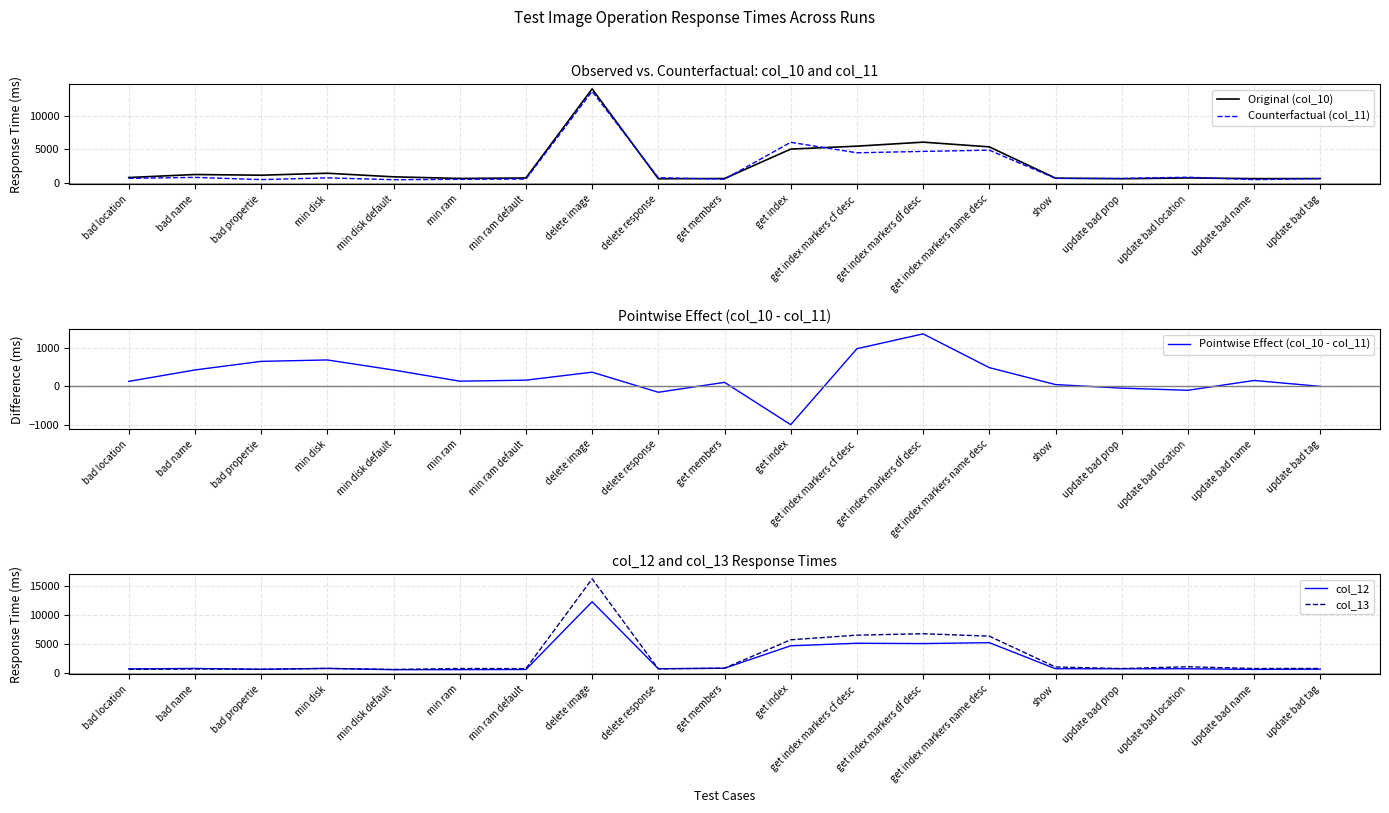

Reading left to right, extract all data points from this chart.

Original (col_10): bad location=855	bad name=1299	bad propertie=1198	min disk=1486	min disk default=958	min ram=719	min ram default=789	delete image=13936	delete response=669	get members=709	get index=5049	get index markers cf desc=5483	get index markers df desc=6074	get index markers name desc=5379	show=764	update bad prop=675	update bad location=793	update bad name=693	update bad tag=697
Counterfactual (col_11): bad location=730	bad name=876	bad propertie=551	min disk=802	min disk default=537	min ram=588	min ram default=632	delete image=13571	delete response=828	get members=609	get index=6053	get index markers cf desc=4506	get index markers df desc=4710	get index markers name desc=4895	show=722	update bad prop=726	update bad location=900	update bad name=544	update bad tag=702
Pointwise Effect (col_10 - col_11): bad location=125	bad name=423	bad propertie=647	min disk=684	min disk default=421	min ram=131	min ram default=157	delete image=365	delete response=-159	get members=100	get index=-1004	get index markers cf desc=977	get index markers df desc=1364	get index markers name desc=484	show=42	update bad prop=-51	update bad location=-107	update bad name=149	update bad tag=-5
col_12: bad location=699	bad name=774	bad propertie=639	min disk=782	min disk default=564	min ram=570	min ram default=597	delete image=12321	delete response=730	get members=816	get index=4703	get index markers cf desc=5138	get index markers df desc=5083	get index markers name desc=5239	show=728	update bad prop=720	update bad location=728	update bad name=615	update bad tag=655
col_13: bad location=623	bad name=691	bad propertie=621	min disk=786	min disk default=605	min ram=767	min ram default=745	delete image=16278	delete response=704	get members=821	get index=5738	get index markers cf desc=6539	get index markers df desc=6784	get index markers name desc=6366	show=1032	update bad prop=759	update bad location=1070	update bad name=767	update bad tag=771